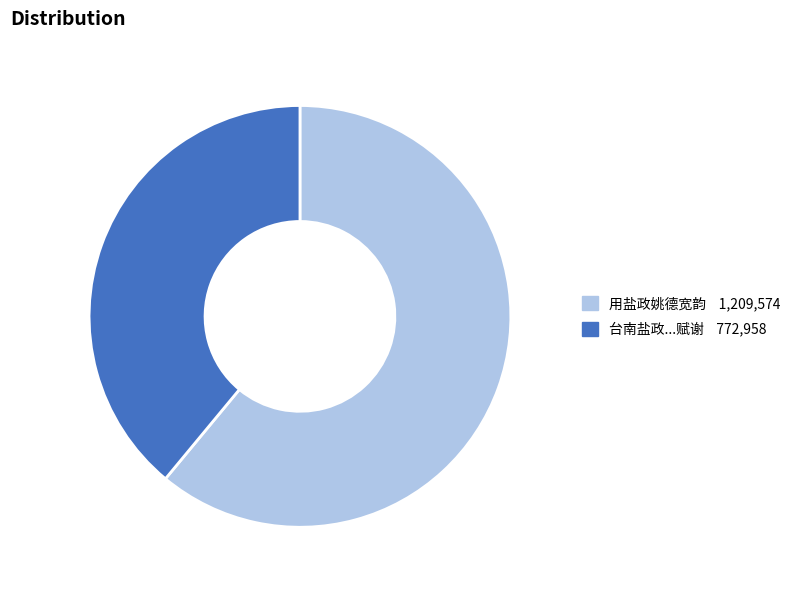

How many segments does this pie chart have?

2